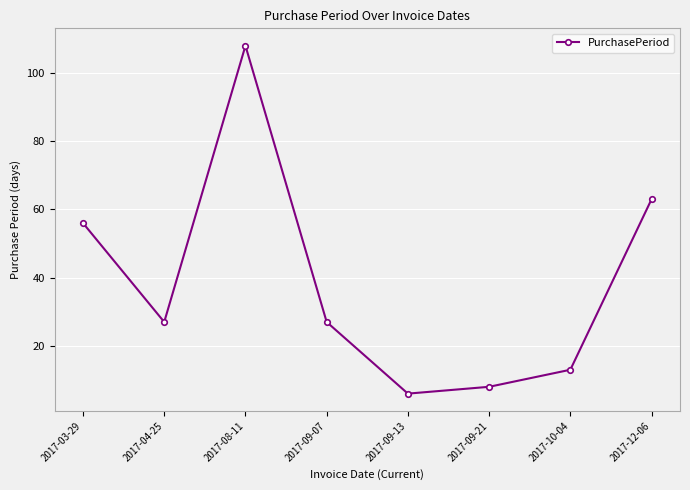

How many lines are shown in the chart?

1